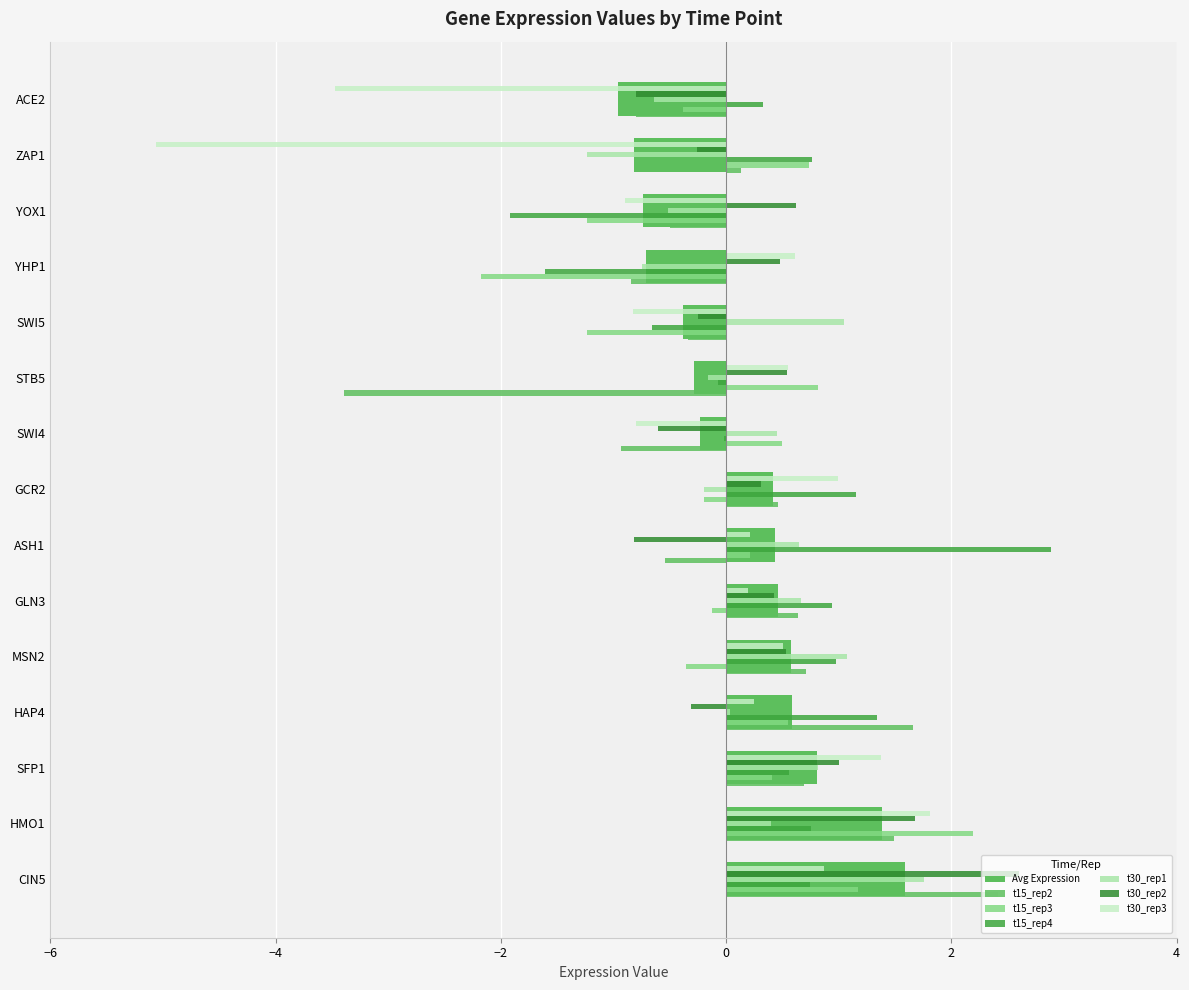

Count the number of data series in this chart.

7